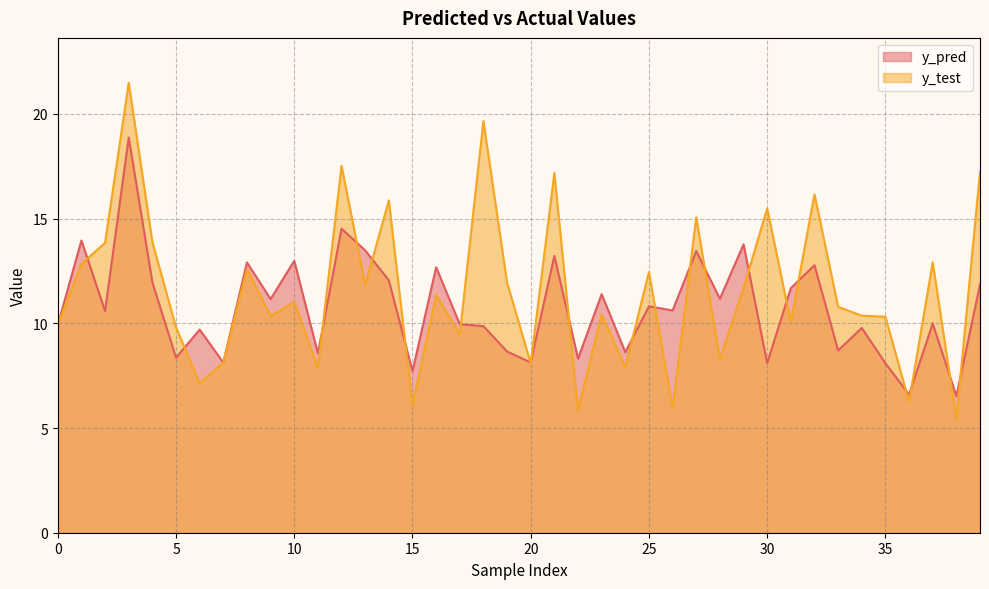

Is it true that y_pred equals 17.1 at 34?

False